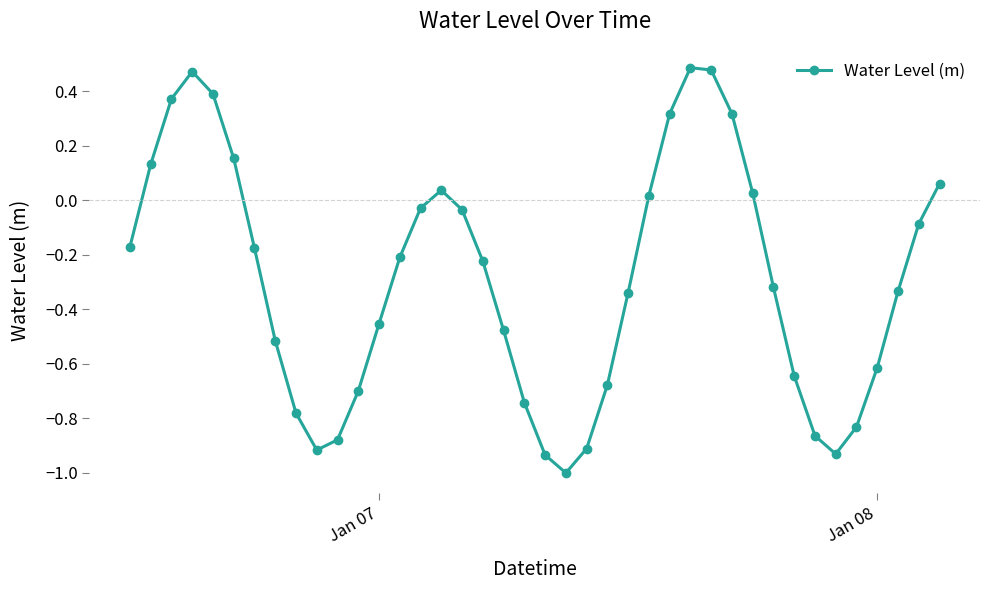

How many points are higher than both their immediate neighbors (excluding endpoints)?

3